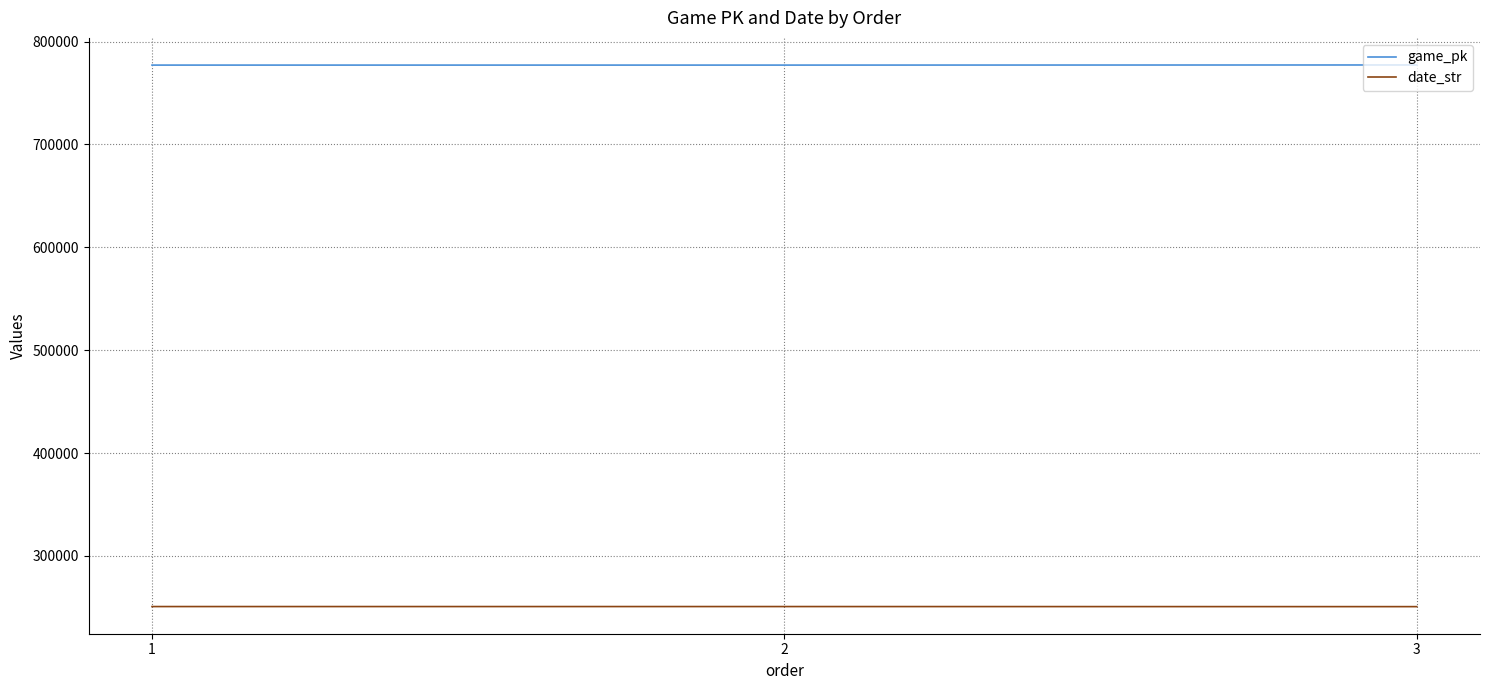

The date_str series shows 90125 at 2. True or false?

False